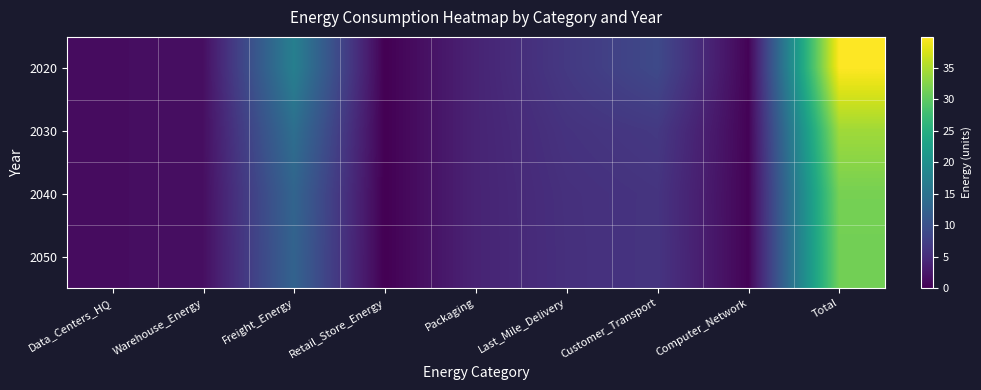

Rank the series by their maximum value, from lowest to highest.

2050, 2040, 2030, 2020